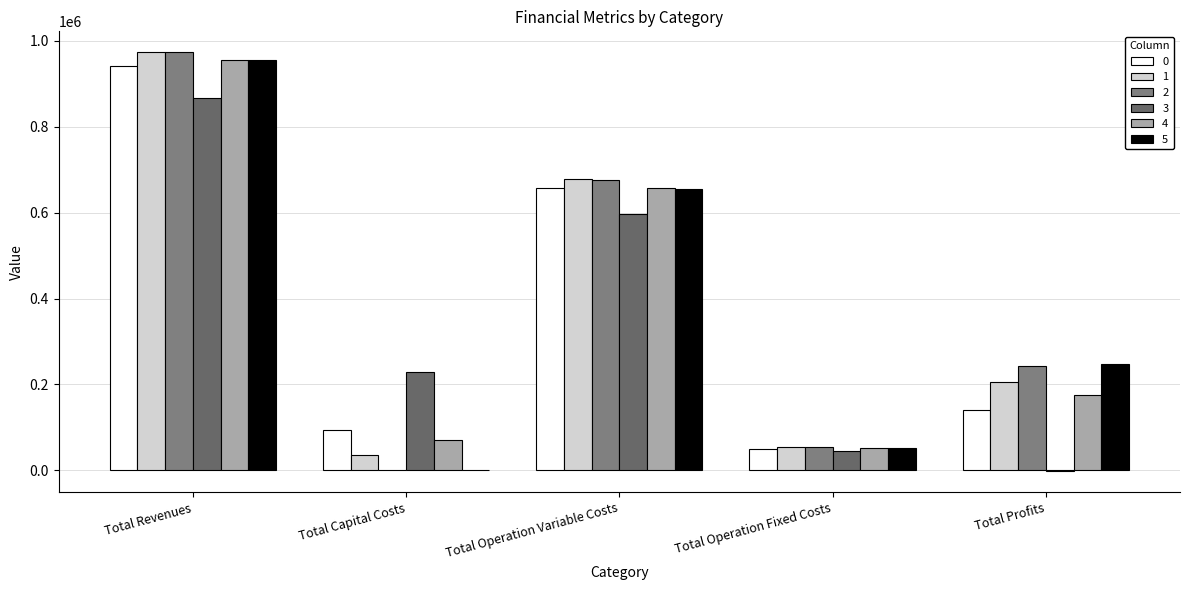

How many categories are shown in the chart?

5